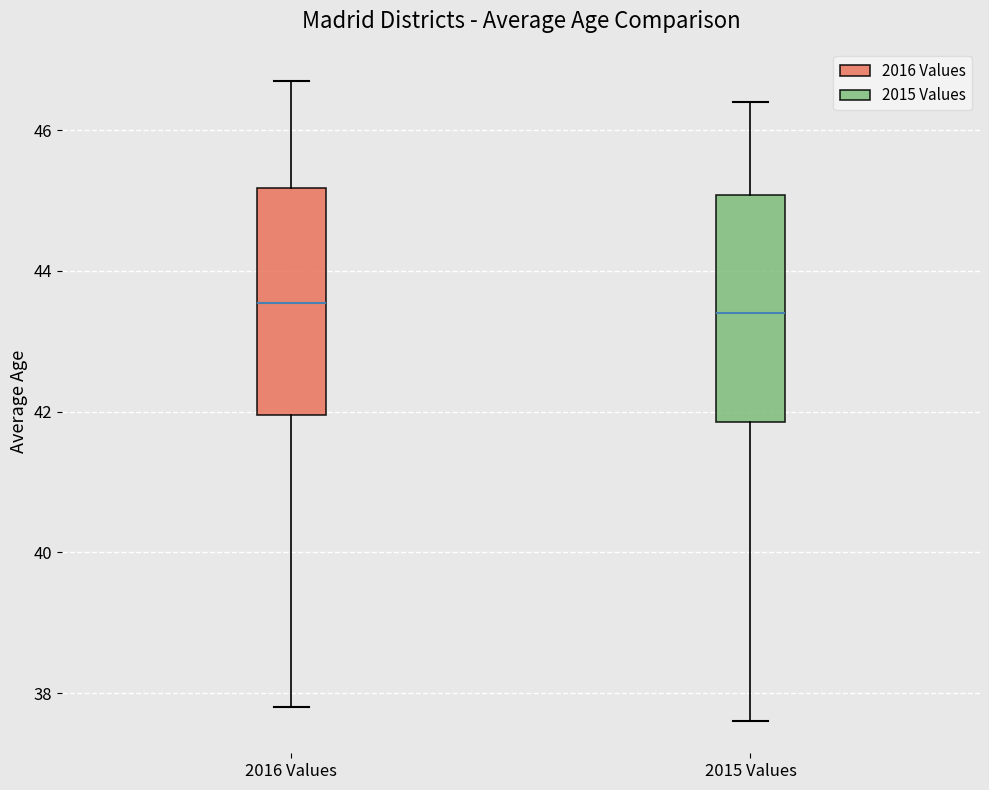

Where does the lower whisker of the box for 2016 Values end on the y-axis? The values are not printed on the chart, so give them approximately, as read against the axis.

37.8